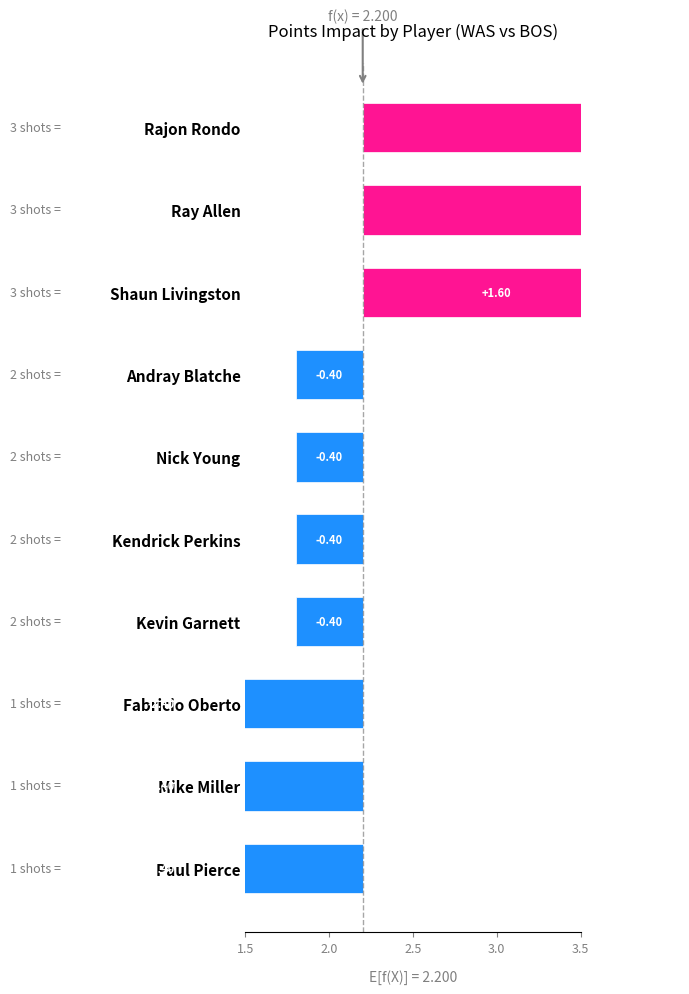

Which label corresponds to the largest value in the chart?

Ray Allen